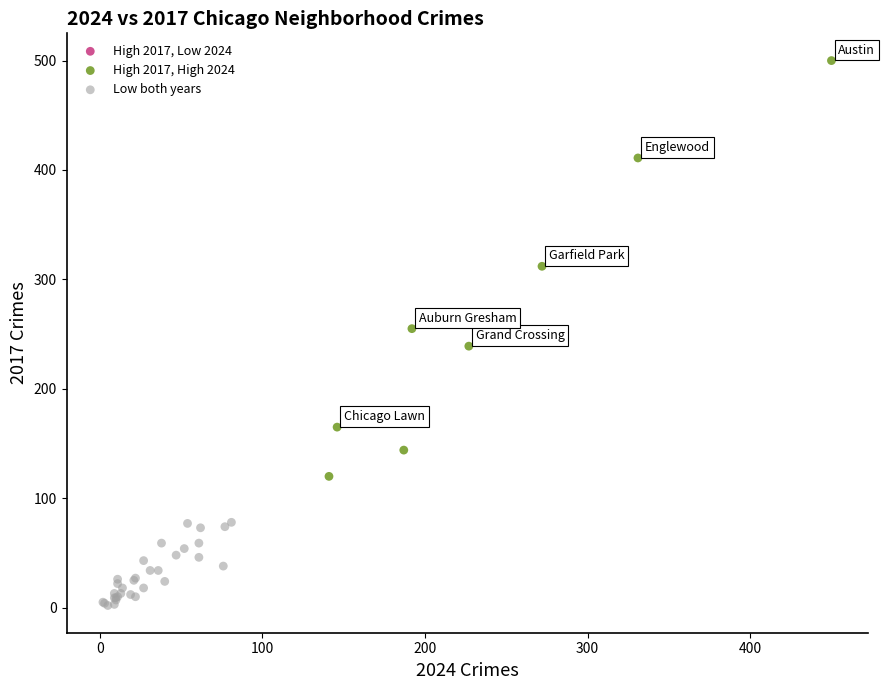

Which series contains the highest Y value?

High 2017, High 2024